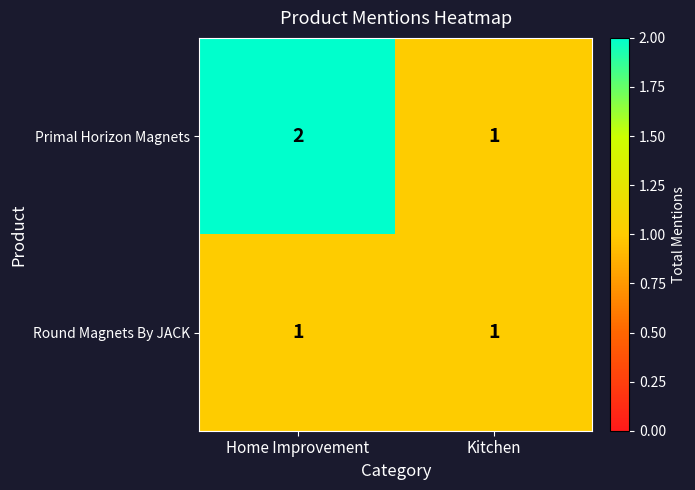

What is the minimum value for Round Magnets By JACK?

1